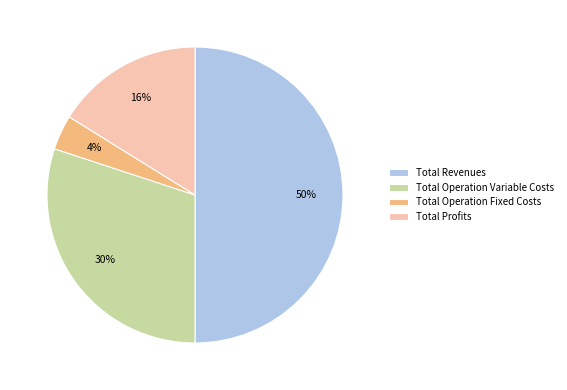

How many slices are in this pie chart?

4